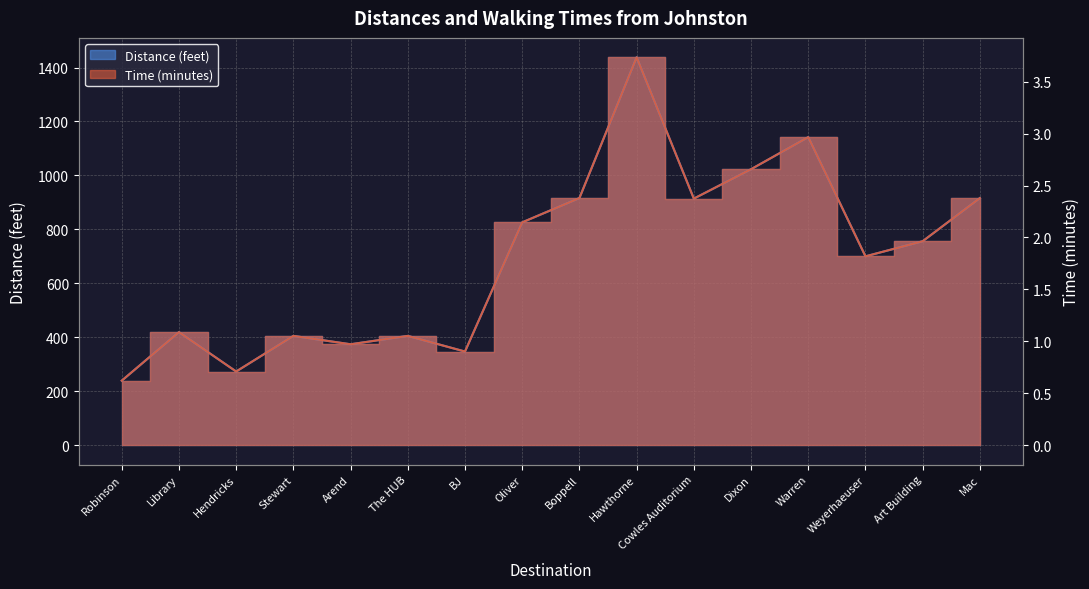

What is the value of the Distance (feet) point at the 10th from the left?

1438